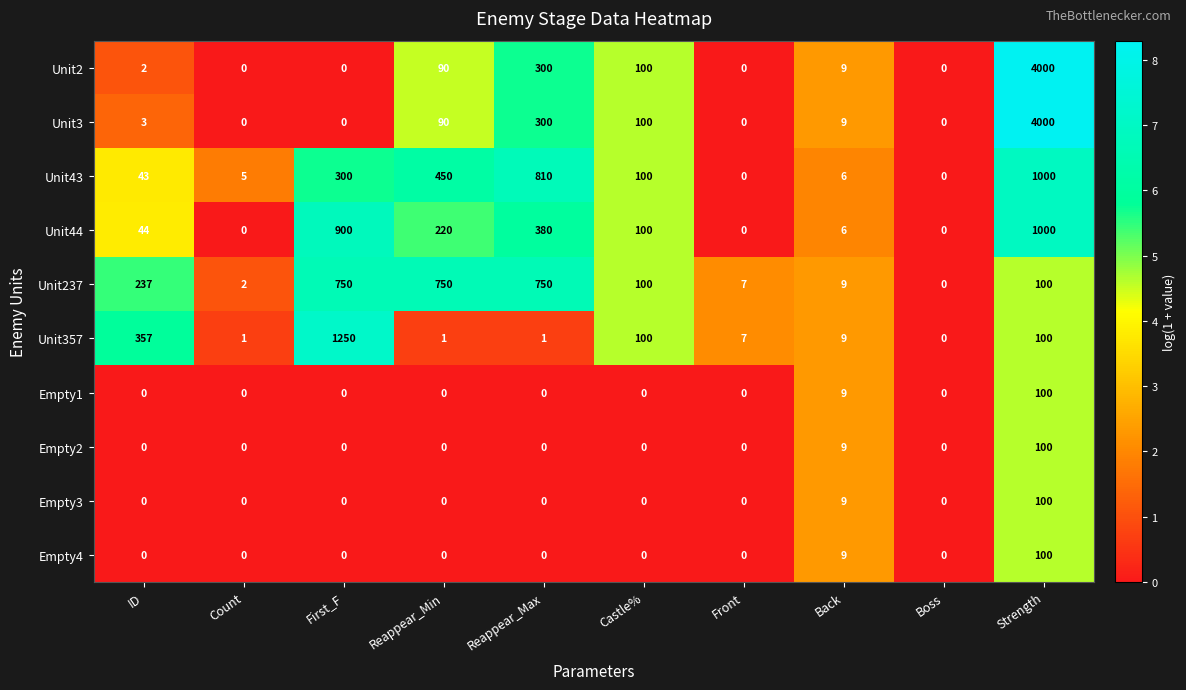

What is the greatest value displayed?

4000